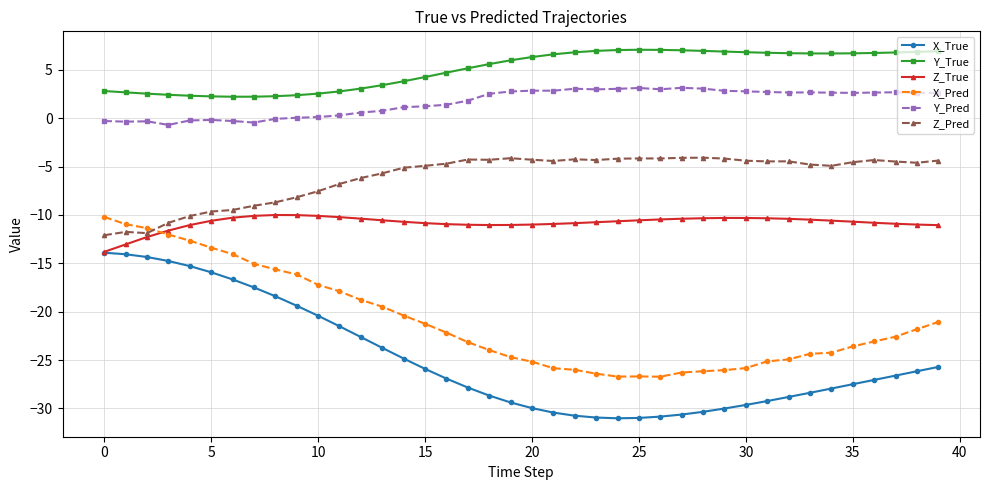

What is the lowest value of the Z_True series?

-13.8